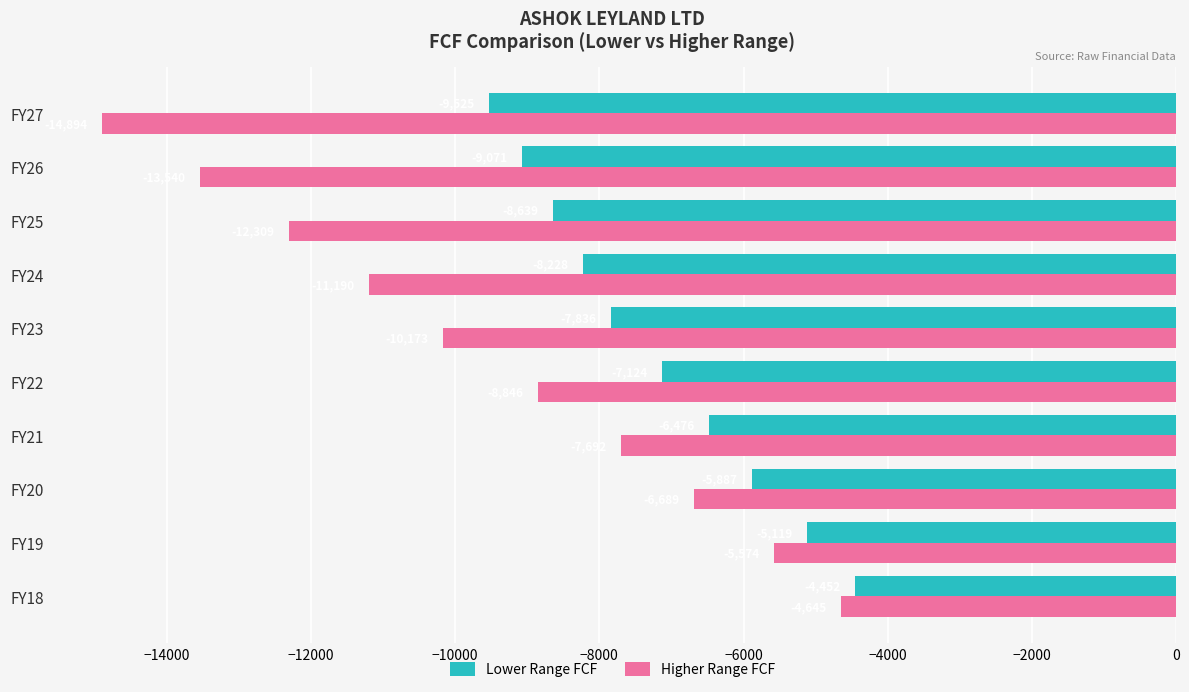

Is it true that Lower Range FCF equals -8227.7 at FY24?

True